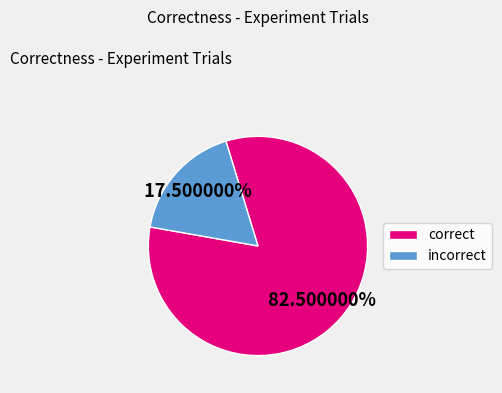

Rank the categories by value from lowest to highest.

incorrect, correct